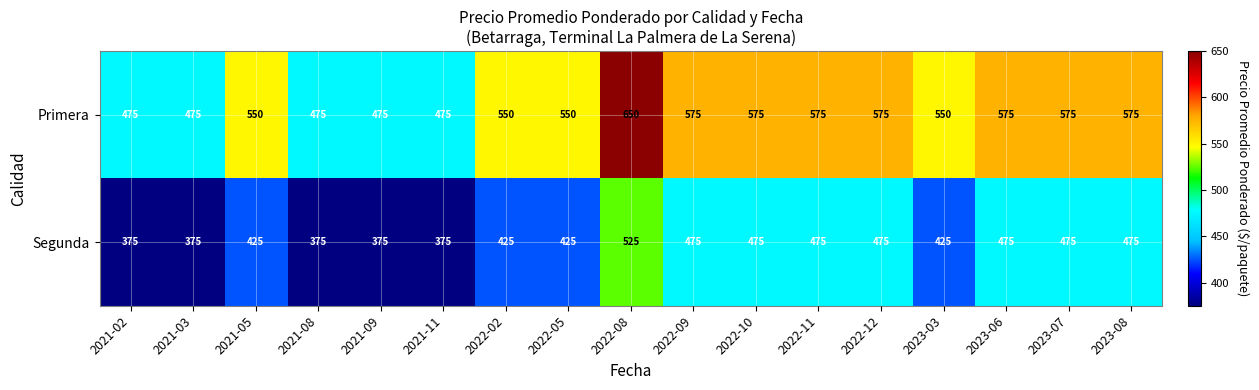

True or false: Primera has a value of 550 at 2022-02.

True